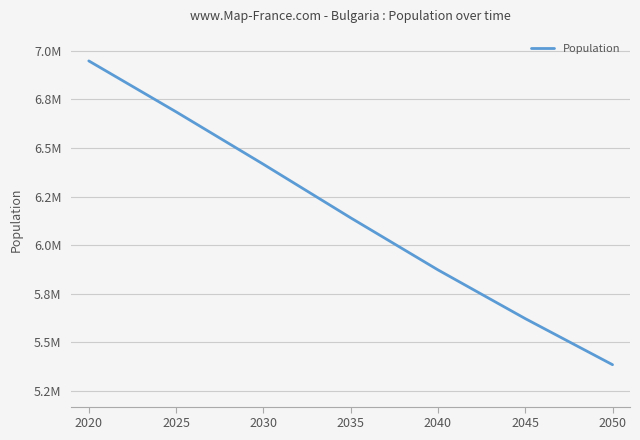

What is the maximum value shown in the chart?

6948445